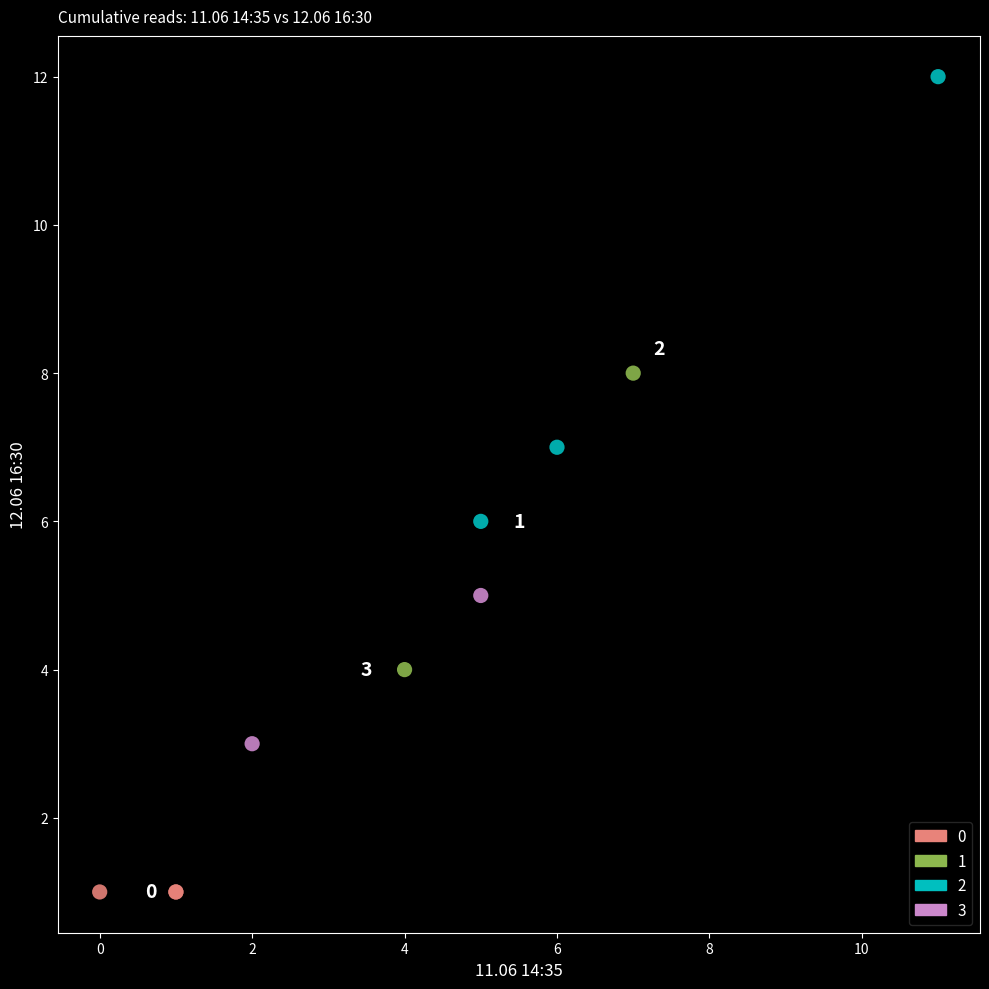

Which series reaches the maximum Y coordinate?

2